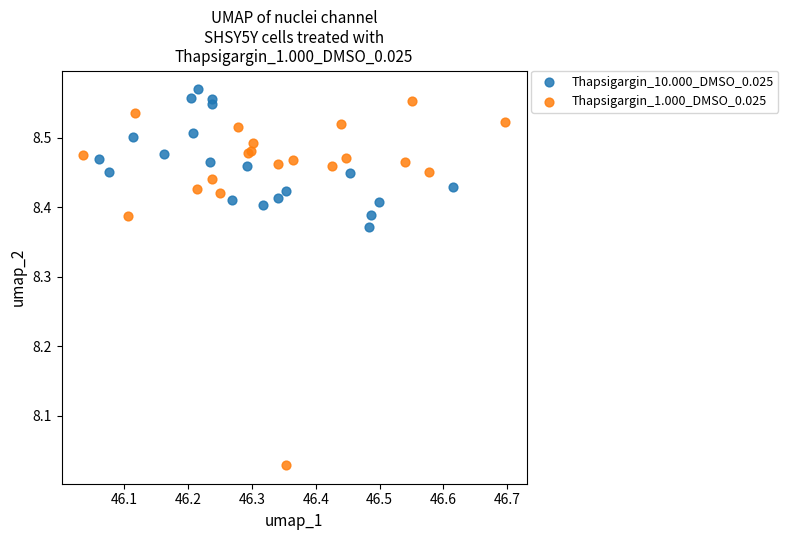

Which series reaches the minimum Y coordinate?

Thapsigargin_1.000_DMSO_0.025